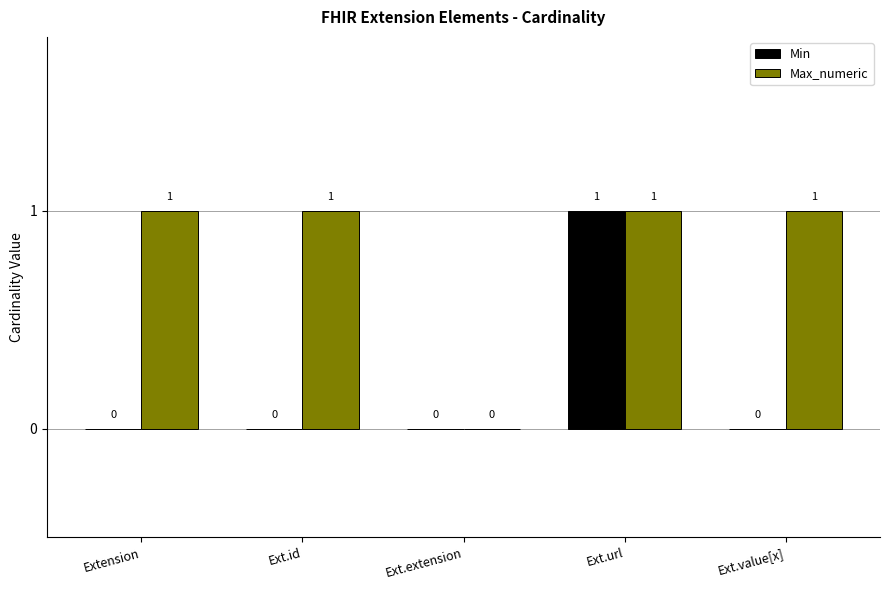

How many Min values are between 0 and 1?

5